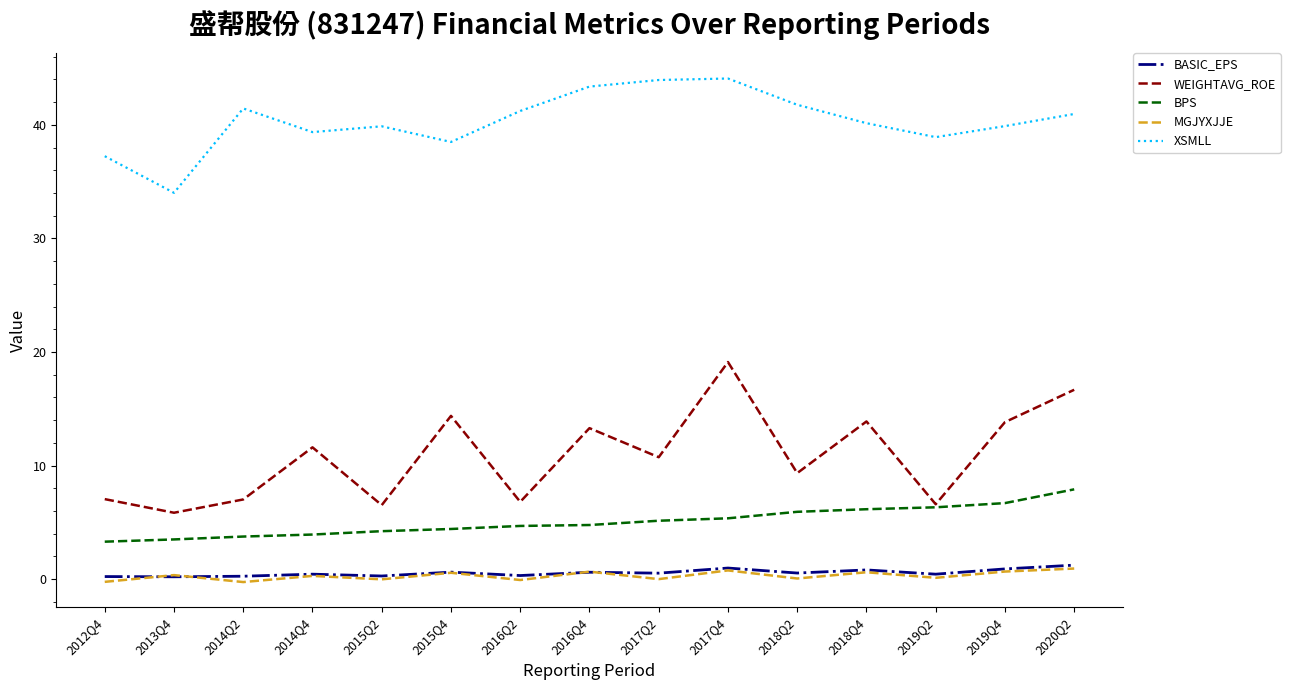

Does the chart display data point markers on the line(s)?

No